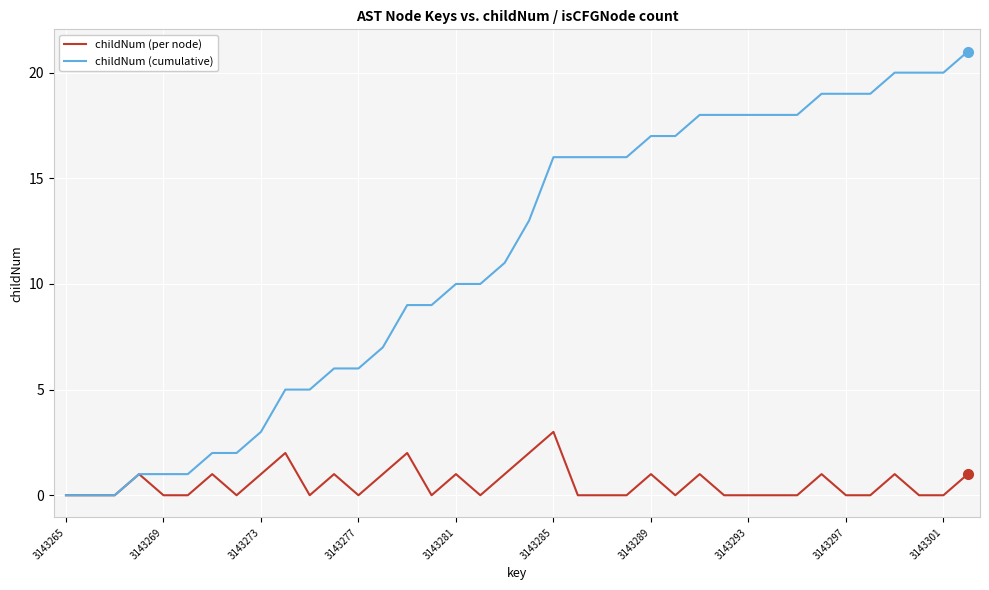

Which series has the largest total across all categories?

childNum (cumulative)